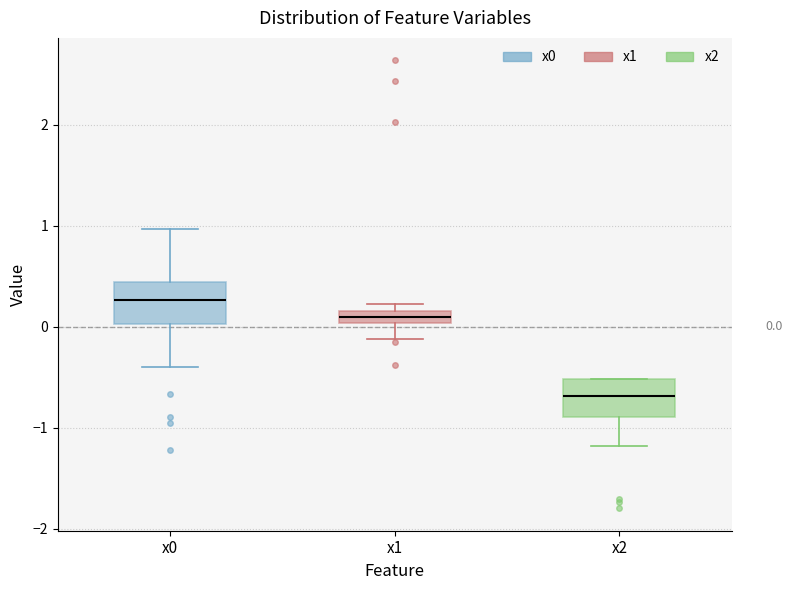

Which box has the highest median line?

x0